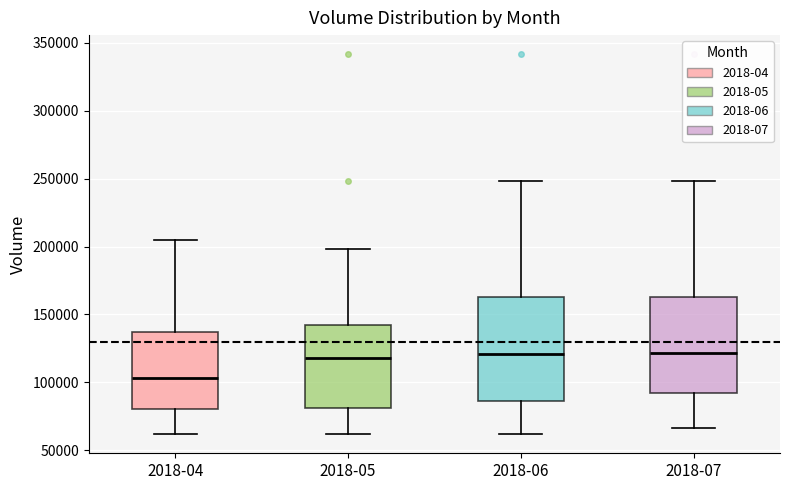

Reading left to right, transcribe this box plot: for each box, give where its median line is, the range the box spans, and where its two whiskers end, as read against the y-axis. The values are not printed on the chart, so give them approximately, as read against the axis.

2018-04: median 105000, box 80000 to 135000, whiskers 60000 to 205000
2018-05: median 120000, box 80000 to 140000, whiskers 60000 to 200000
2018-06: median 120000, box 85000 to 165000, whiskers 60000 to 250000
2018-07: median 120000, box 90000 to 165000, whiskers 65000 to 250000